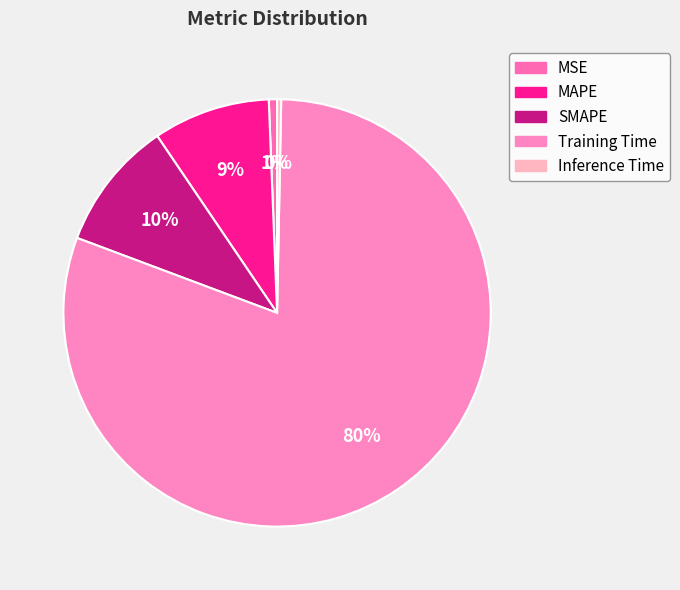

What percentage do Inference Time and Training Time together represent?

80.7%